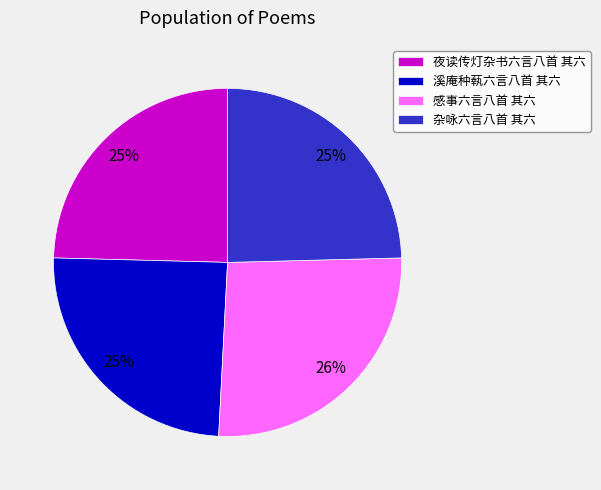

Does 溪庵种蓻六言八首 其六 represent more than half of the total?

No